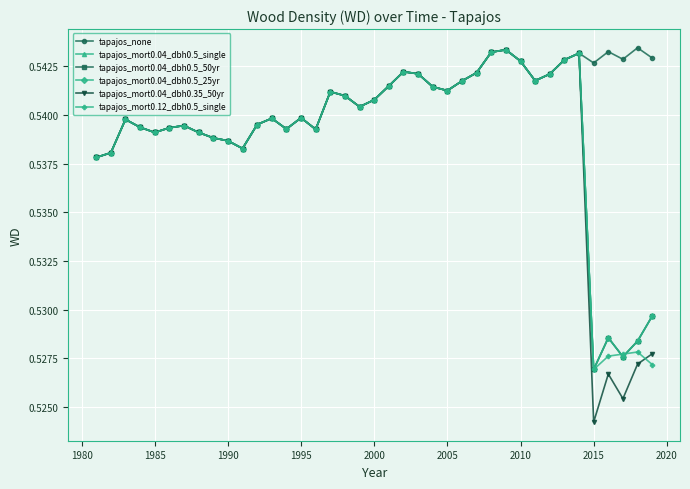

Does the chart have visible grid lines?

Yes